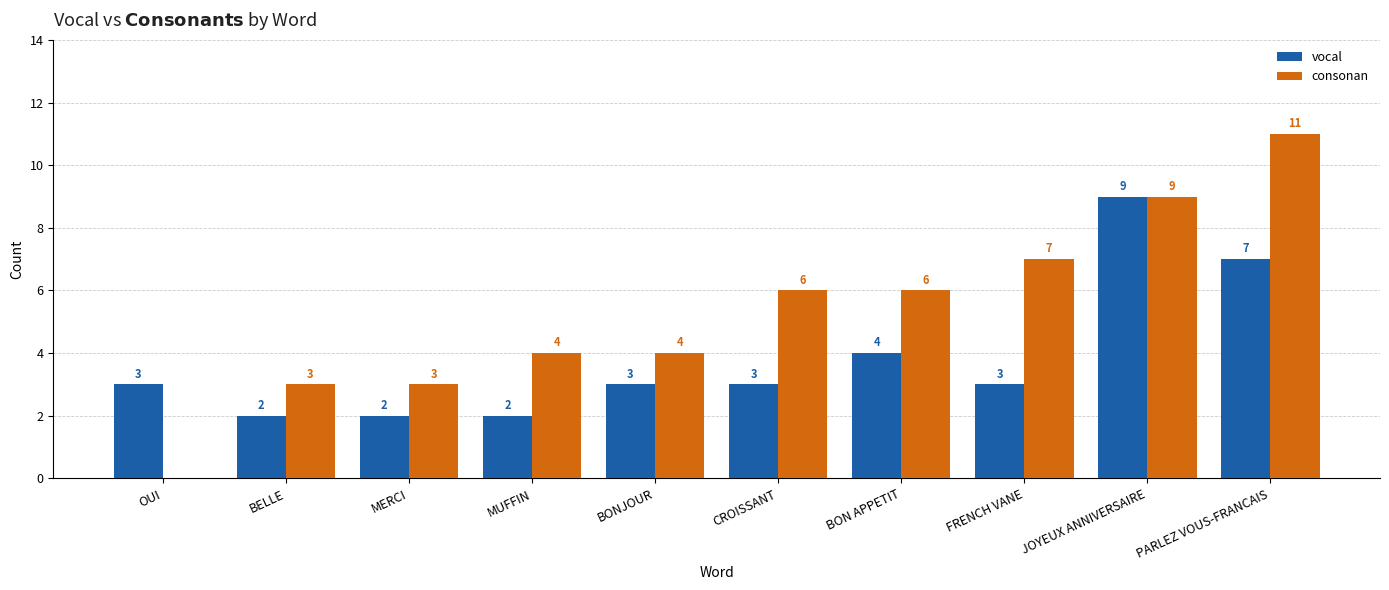

The value of vocal at MUFFIN is 1. True or false?

False